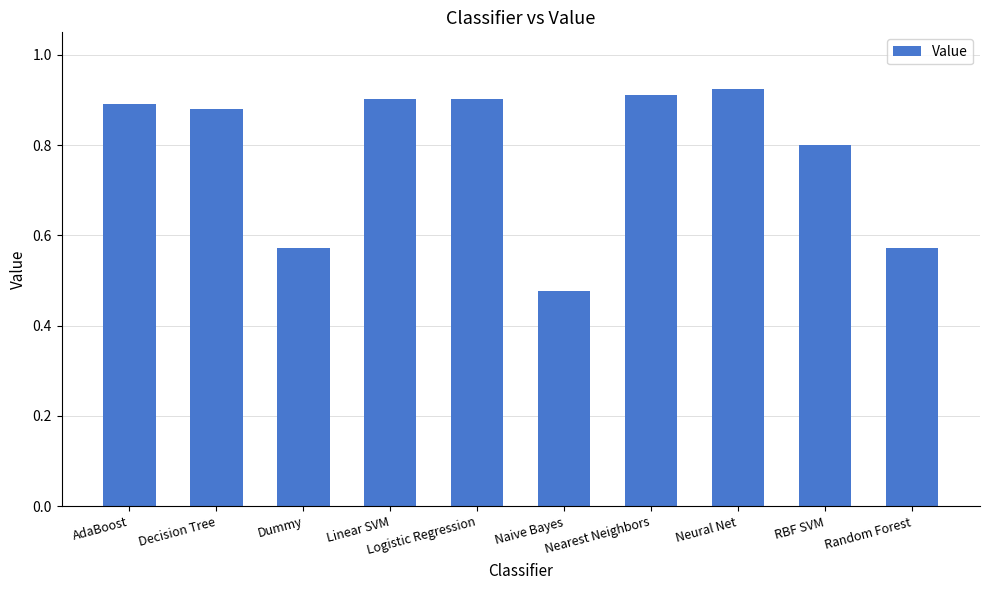

The chart shows a value of 1.3 at RBF SVM. True or false?

False